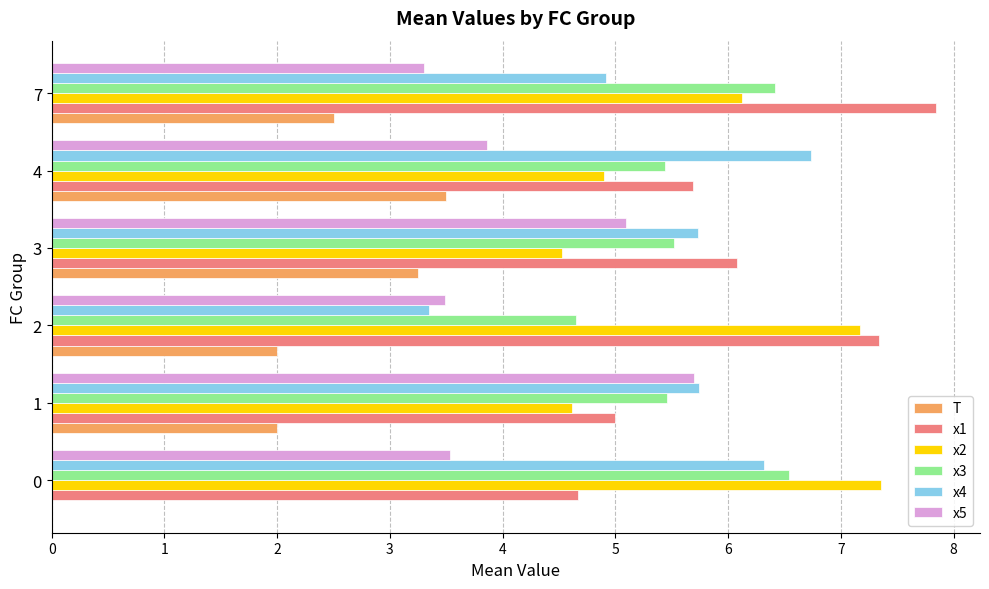

What is the difference between the x5 values at 3 and 1?

0.6